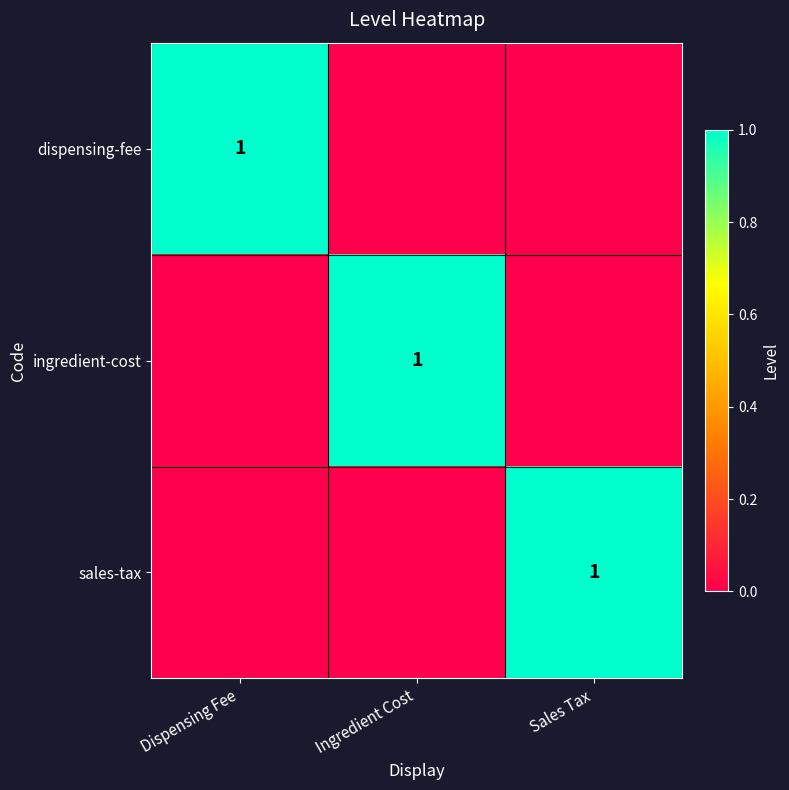

How many categories are shown in the chart?

3